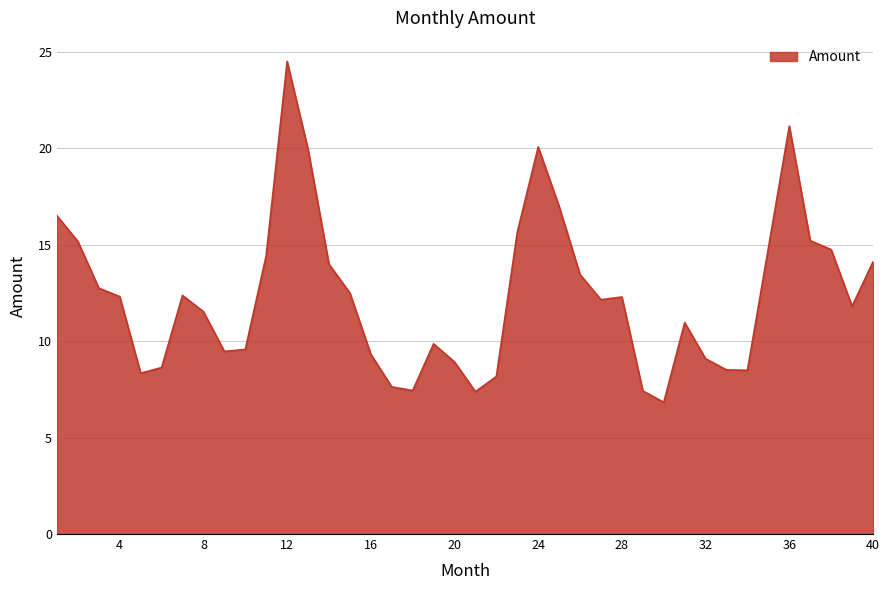

What is the maximum value shown in the chart?

24.5